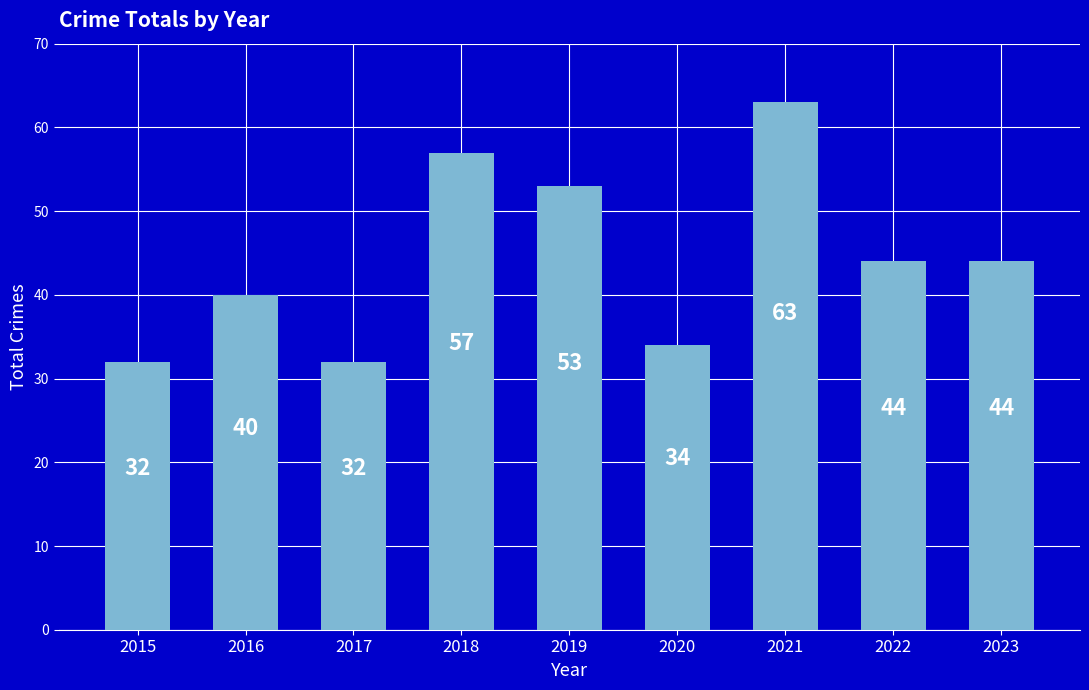

What is the average value?

44